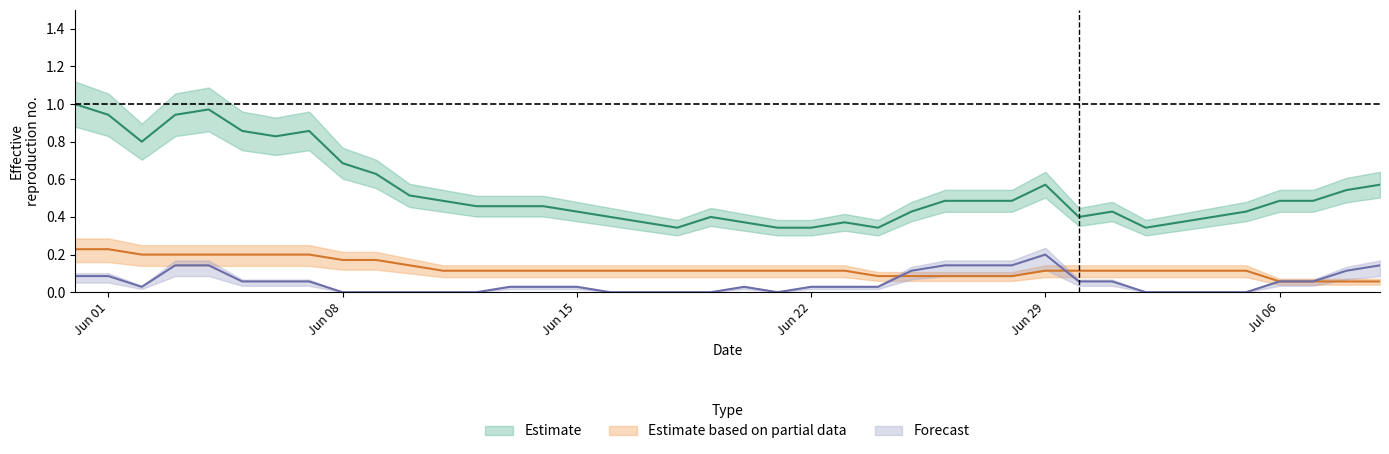

At how many categories does at least one series exceed 0?

40